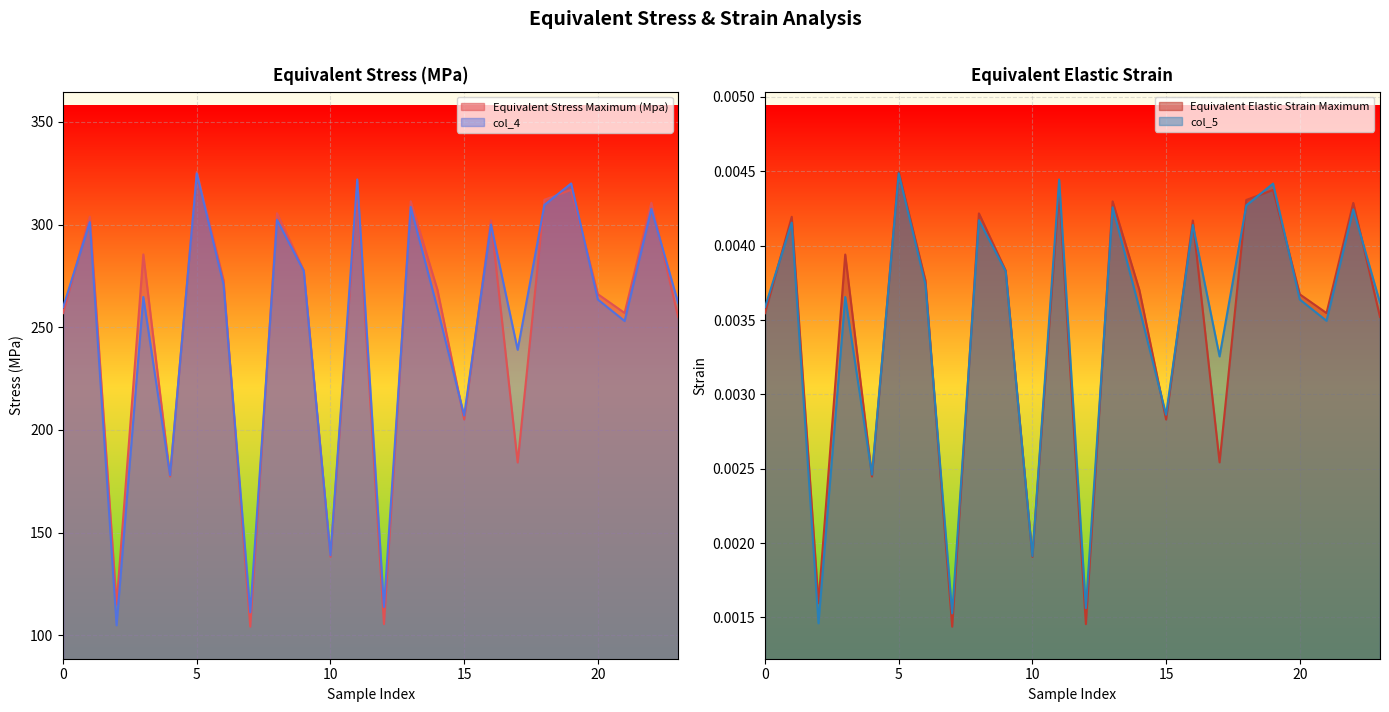

Which series has the widest spread of values?

Equivalent Stress Maximum (Mpa)